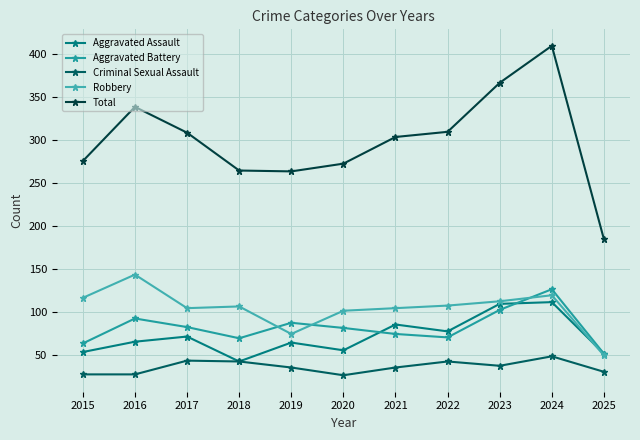

Count the number of categories in the chart.

11